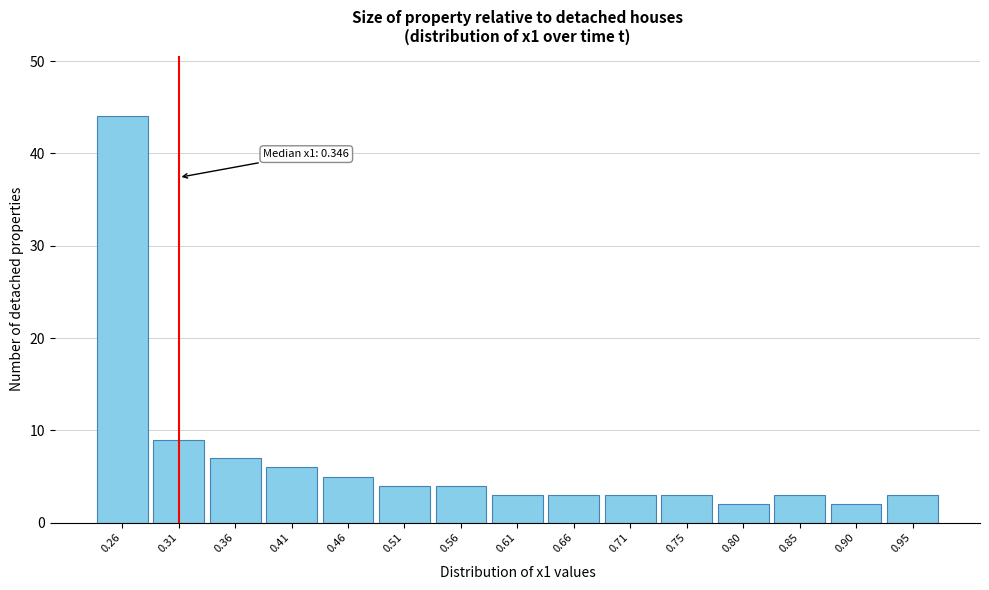

Reading left to right, extract all data points from this chart.

0.26=44	0.31=9	0.36=7	0.41=6	0.46=5	0.51=4	0.56=4	0.61=3	0.66=3	0.71=3	0.75=3	0.80=2	0.85=3	0.90=2	0.95=3